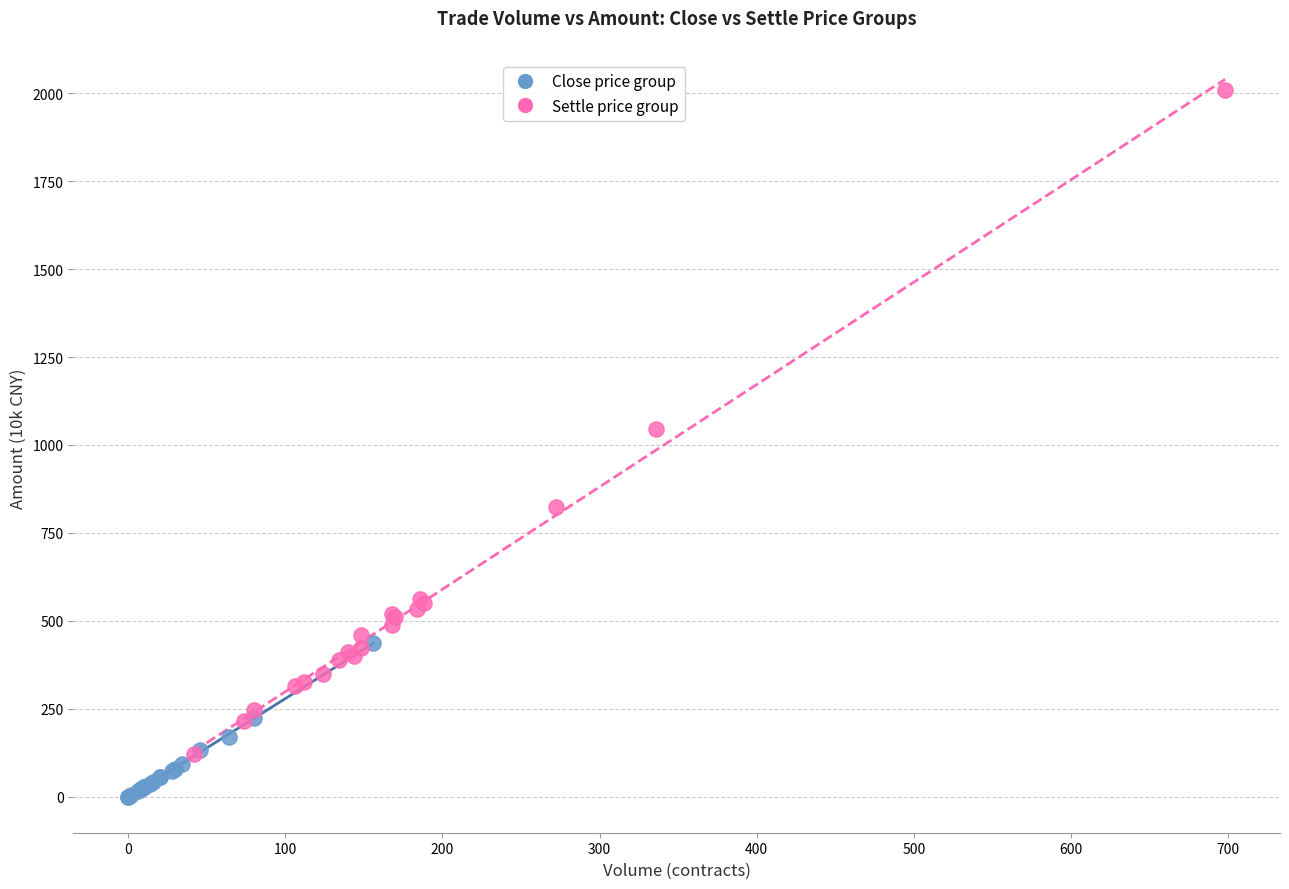

Which series reaches the maximum Y coordinate?

Settle price group